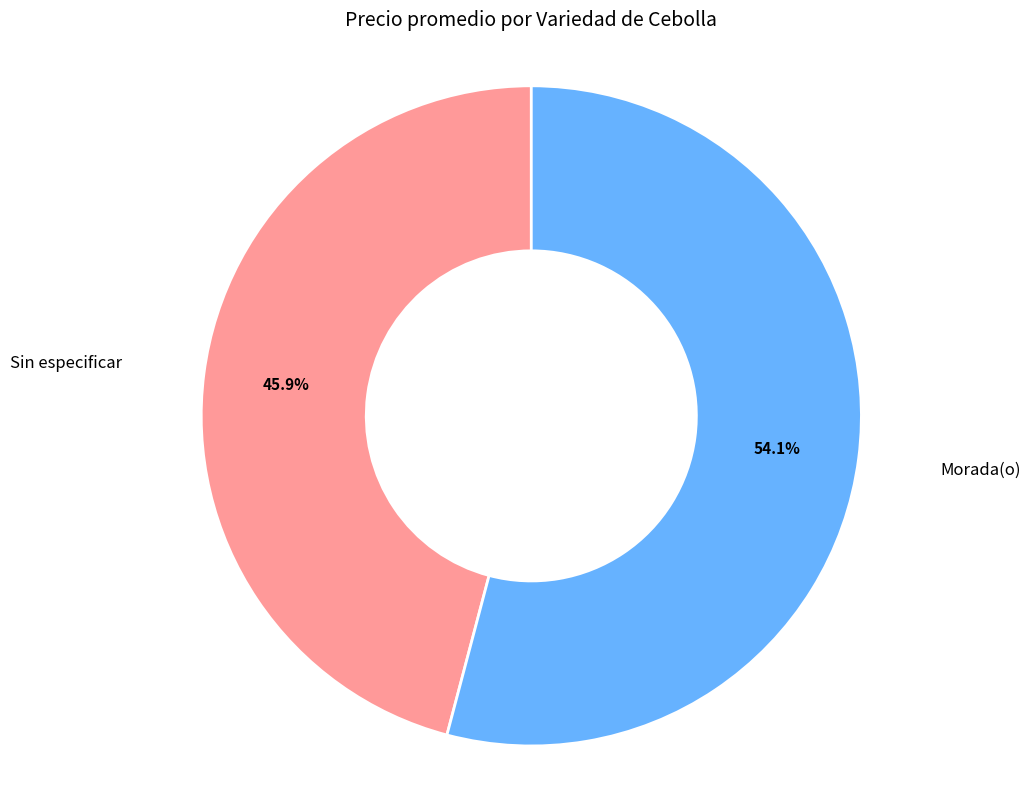

Which category has the smallest portion of the pie?

Sin especificar